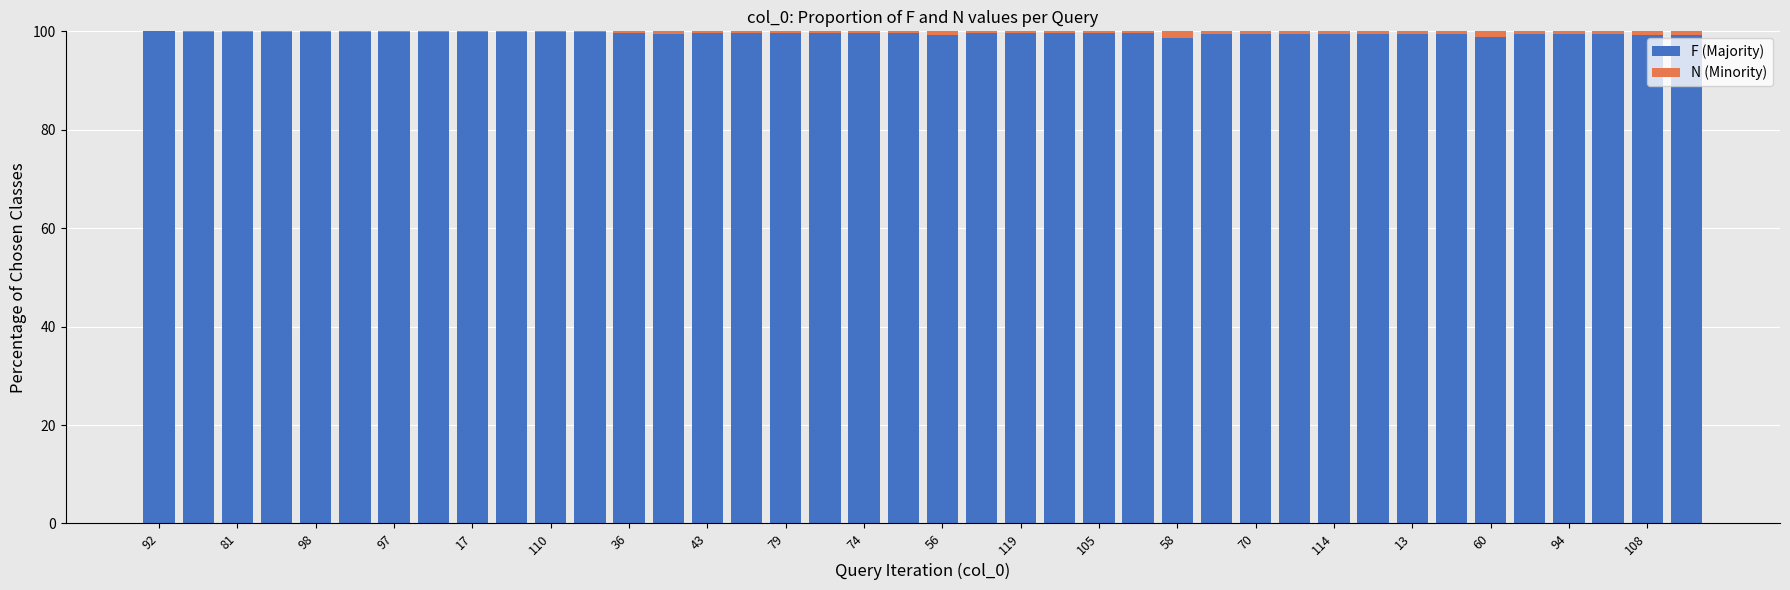

What is the sum of all F (Majority) values?

3983.5